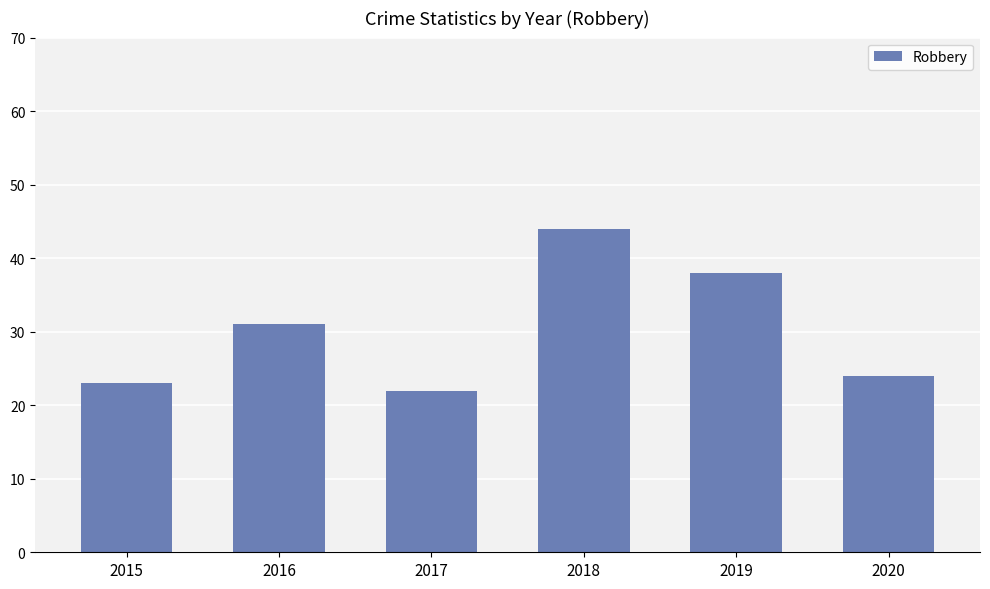

Count the number of data series in this chart.

1